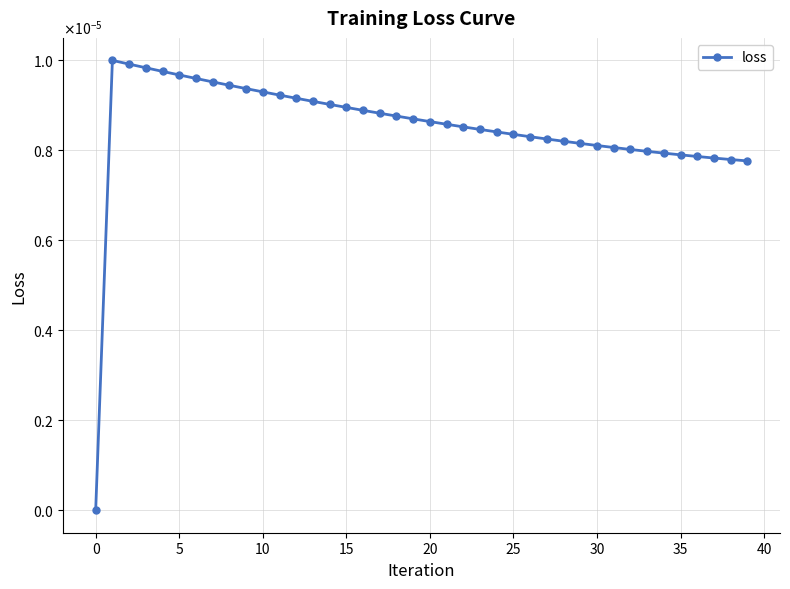

Does the chart have visible grid lines?

Yes